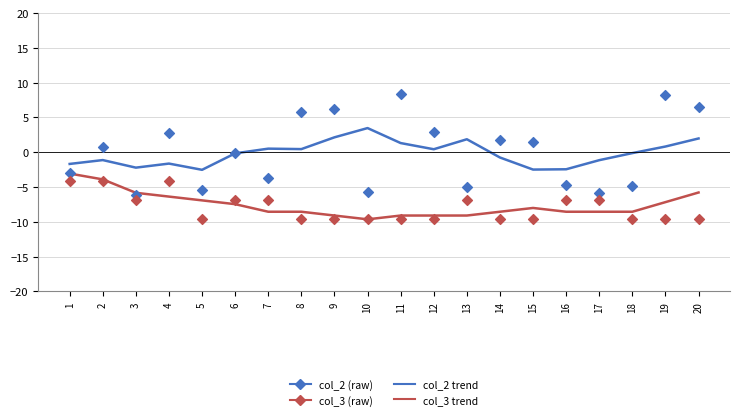

Which series reaches the maximum Y coordinate?

col_2 scatter